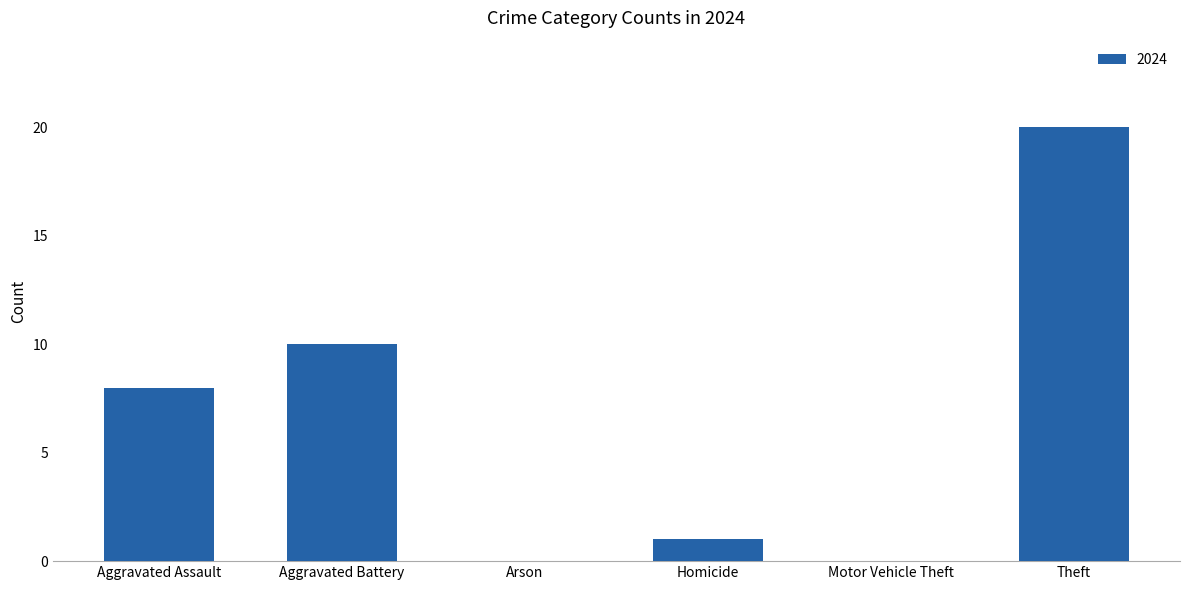

Does the chart contain stacked bars?

No